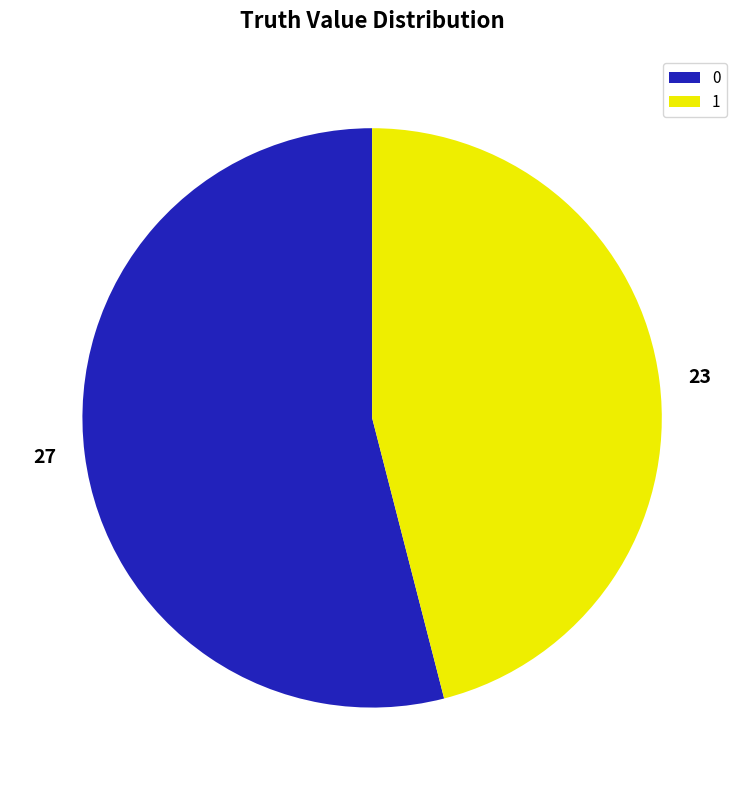

Do 0 and 1 together represent more than half of the pie?

Yes